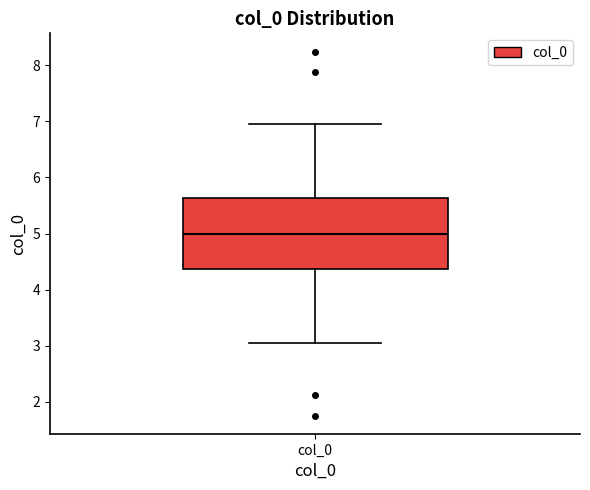

Read this box plot against the y-axis: the position of the median line, the range covered by the box, and the ends of both whiskers. The values are not printed on the chart, so give them approximately, as read against the axis.

median 5.0, box 4.4 to 5.6, whiskers 3.0 to 7.0